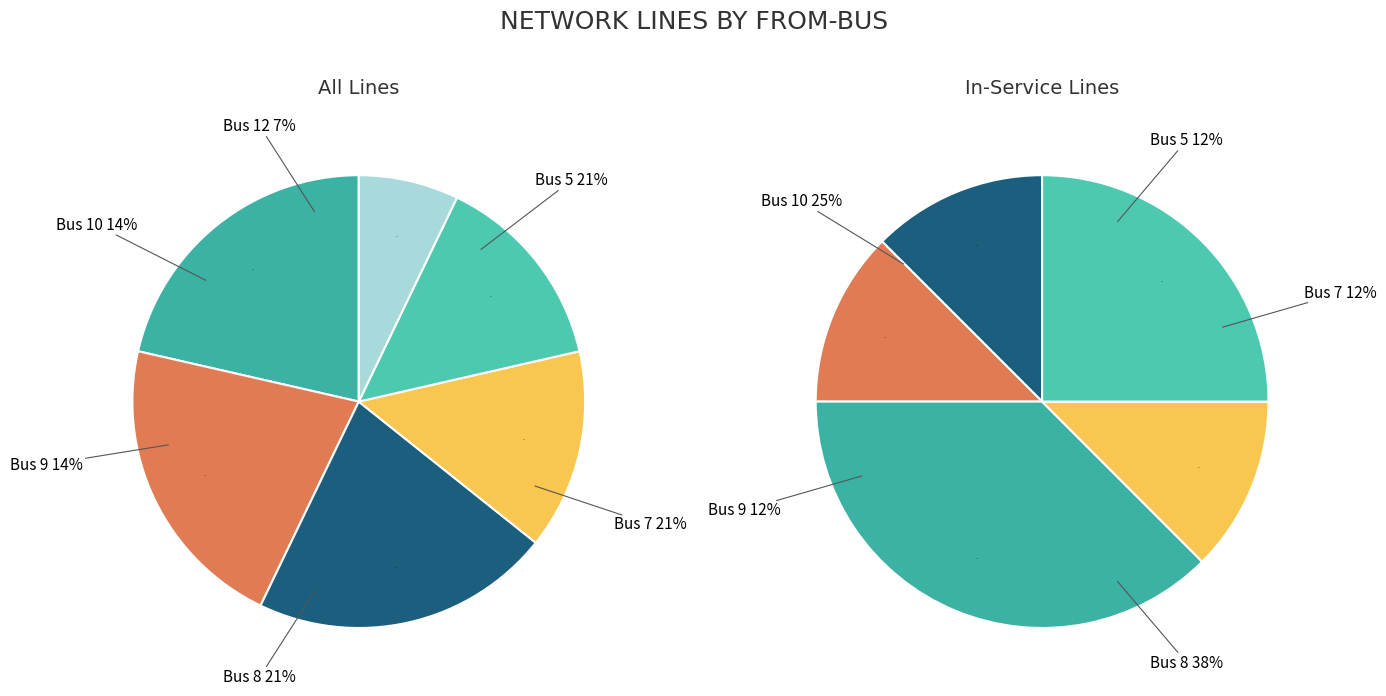

Is it true that Bus 8 is 21% of the pie?

True